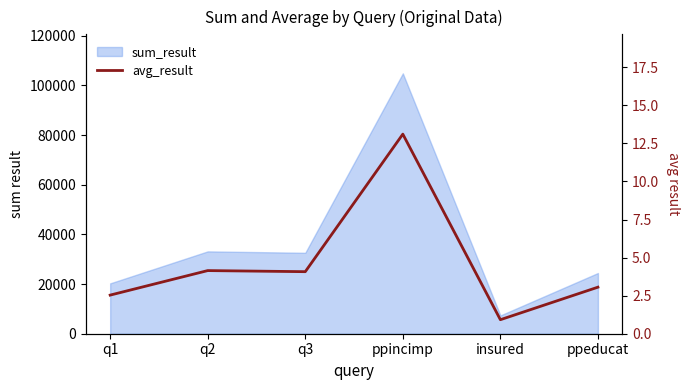

Where is the data nearest to the value 7?

q2